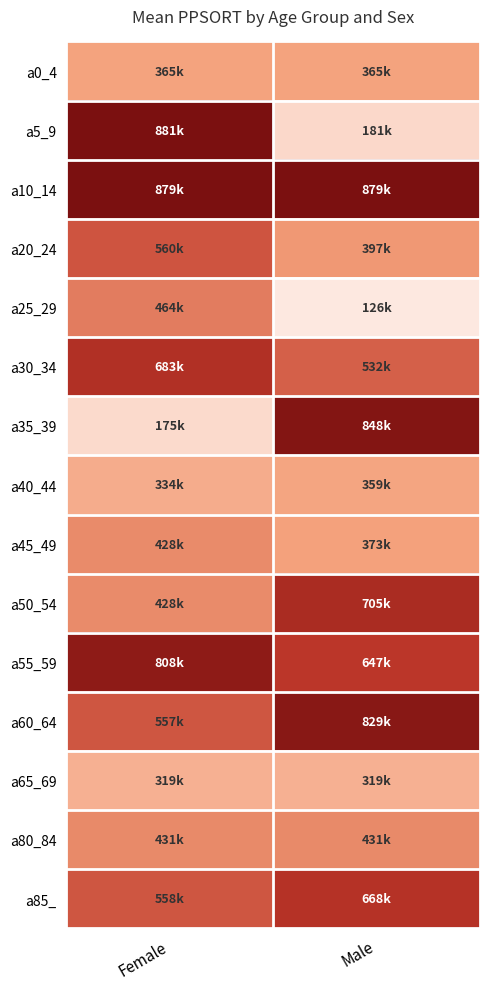

List the series in order of their peak value, highest first.

a5_9, a10_14, a35_39, a60_64, a55_59, a50_54, a30_34, a85_, a20_24, a25_29, a80_84, a45_49, a0_4, a40_44, a65_69